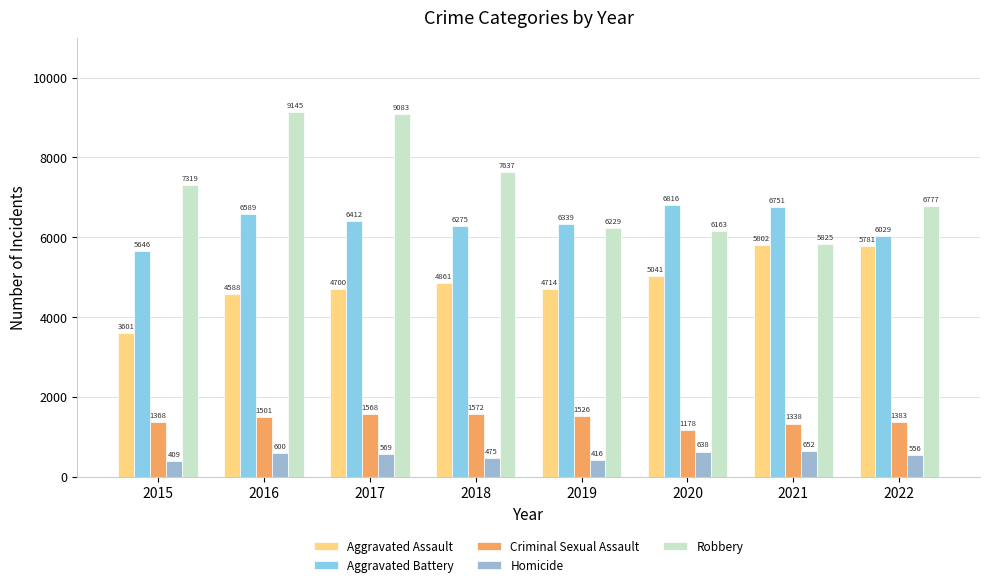

What are all the series names shown in the legend?

Aggravated Assault, Aggravated Battery, Criminal Sexual Assault, Homicide, Robbery